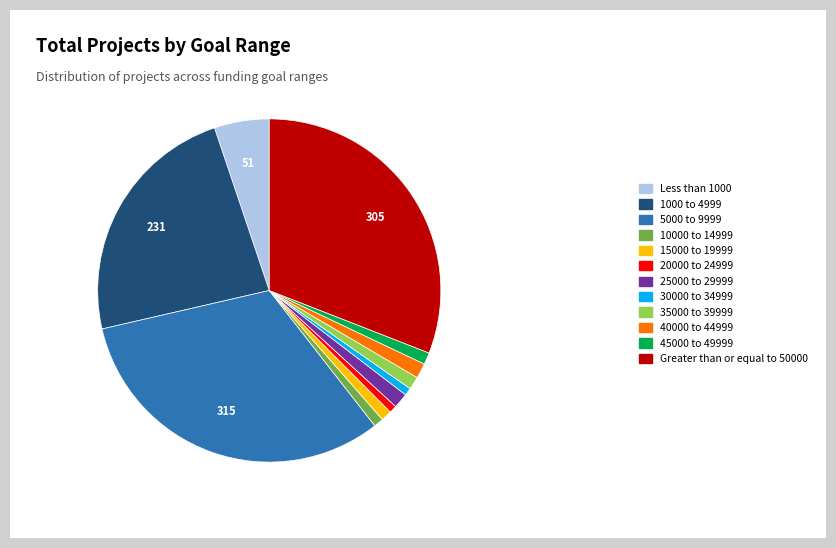

Which category has the biggest portion of the pie?

5000 to 9999